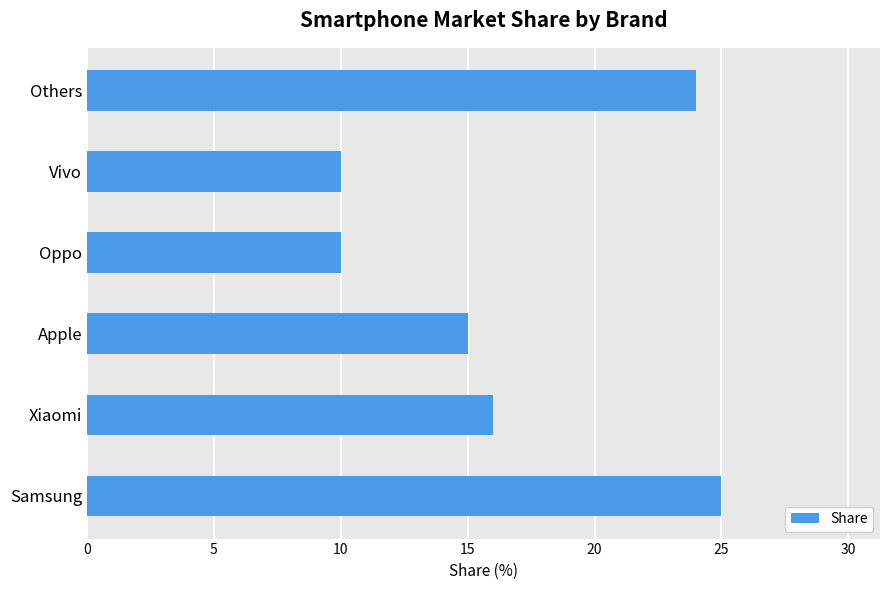

Count the number of categories in the chart.

6